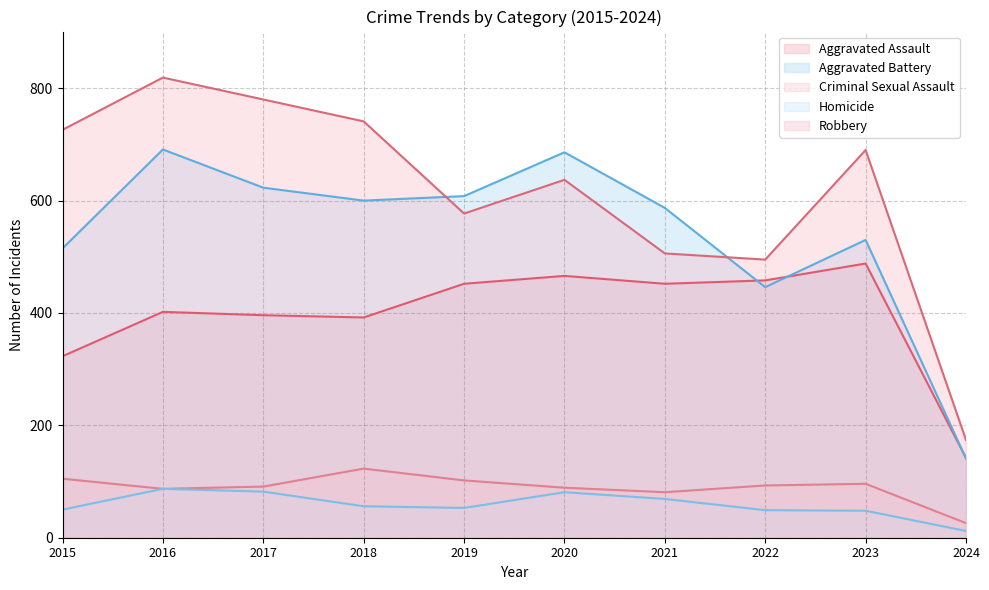

What is the spread (max minus min) of values at 2024?

162